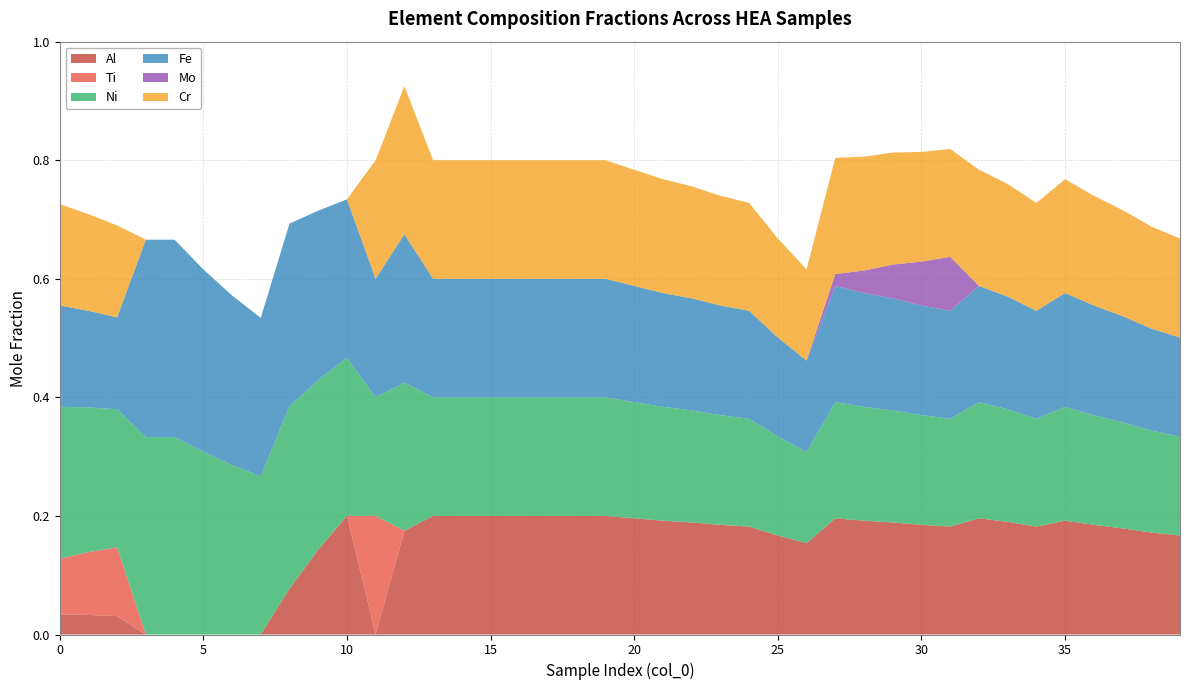

Reading left to right, what are all the values shown in this chart?

Al: 0.0	0.0	0.0	0.0	0.0	0.0	0.0	0.0	0.1	0.1	0.2	0.0	0.2	0.2	0.2	0.2	0.2	0.2	0.2	0.2	0.2	0.2	0.2	0.2	0.2	0.2	0.2	0.2	0.2	0.2	0.2	0.2	0.2	0.2	0.2	0.2	0.2	0.2	0.2	0.2
Ti: 0.1	0.1	0.1	0.0	0.0	0.0	0.0	0.0	0.0	0.0	0.0	0.2	0.0	0.0	0.0	0.0	0.0	0.0	0.0	0.0	0.0	0.0	0.0	0.0	0.0	0.0	0.0	0.0	0.0	0.0	0.0	0.0	0.0	0.0	0.0	0.0	0.0	0.0	0.0	0.0
Ni: 0.3	0.2	0.2	0.3	0.3	0.3	0.3	0.3	0.3	0.3	0.3	0.2	0.2	0.2	0.2	0.2	0.2	0.2	0.2	0.2	0.2	0.2	0.2	0.2	0.2	0.2	0.2	0.2	0.2	0.2	0.2	0.2	0.2	0.2	0.2	0.2	0.2	0.2	0.2	0.2
Fe: 0.2	0.2	0.2	0.3	0.3	0.3	0.3	0.3	0.3	0.3	0.3	0.2	0.2	0.2	0.2	0.2	0.2	0.2	0.2	0.2	0.2	0.2	0.2	0.2	0.2	0.2	0.2	0.2	0.2	0.2	0.2	0.2	0.2	0.2	0.2	0.2	0.2	0.2	0.2	0.2
Mo: 0.0	0.0	0.0	0.0	0.0	0.0	0.0	0.0	0.0	0.0	0.0	0.0	0.0	0.0	0.0	0.0	0.0	0.0	0.0	0.0	0.0	0.0	0.0	0.0	0.0	0.0	0.0	0.0	0.0	0.1	0.1	0.1	0.0	0.0	0.0	0.0	0.0	0.0	0.0	0.0
Cr: 0.2	0.2	0.2	0.0	0.0	0.0	0.0	0.0	0.0	0.0	0.0	0.2	0.2	0.2	0.2	0.2	0.2	0.2	0.2	0.2	0.2	0.2	0.2	0.2	0.2	0.2	0.2	0.2	0.2	0.2	0.2	0.2	0.2	0.2	0.2	0.2	0.2	0.2	0.2	0.2